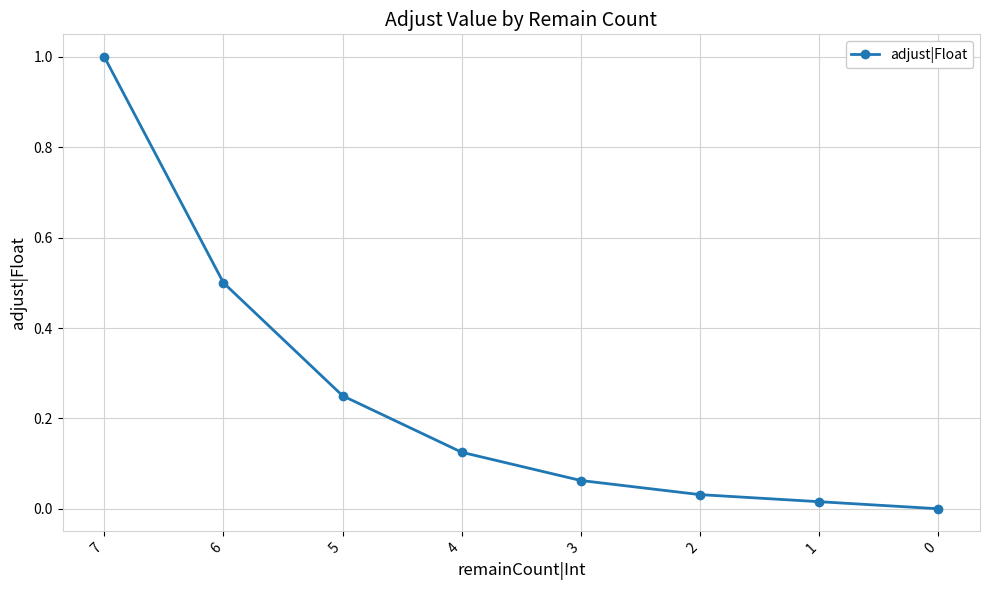

True or false: the data has more than 2 interior local peaks.

False